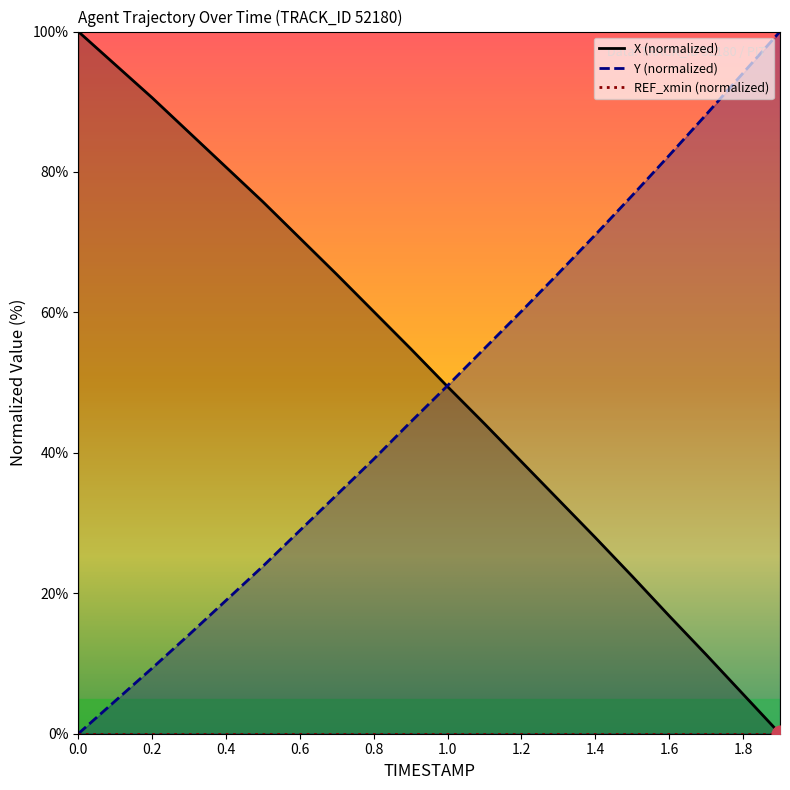

The X series shows 15.0 at 1.2. True or false?

False